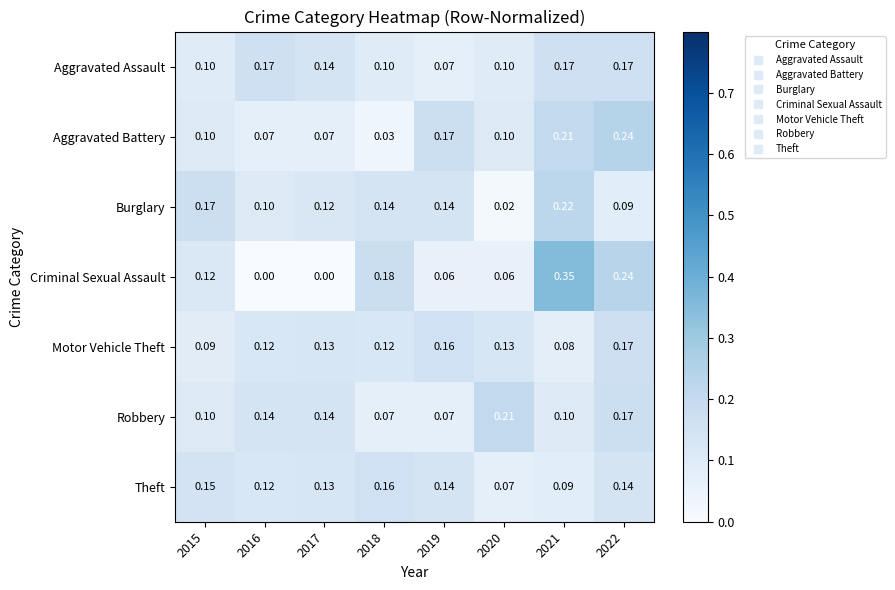

Which series has the largest total across all categories?

Aggravated Assault